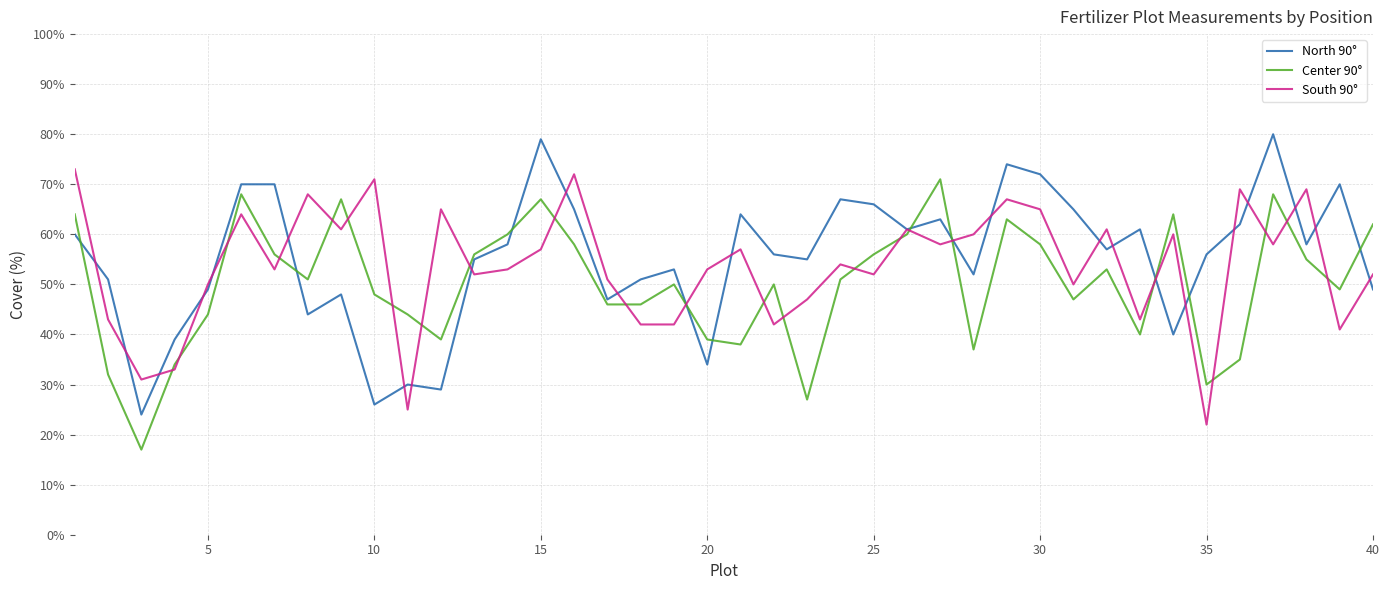

Which series has the widest spread of values?

North 90°